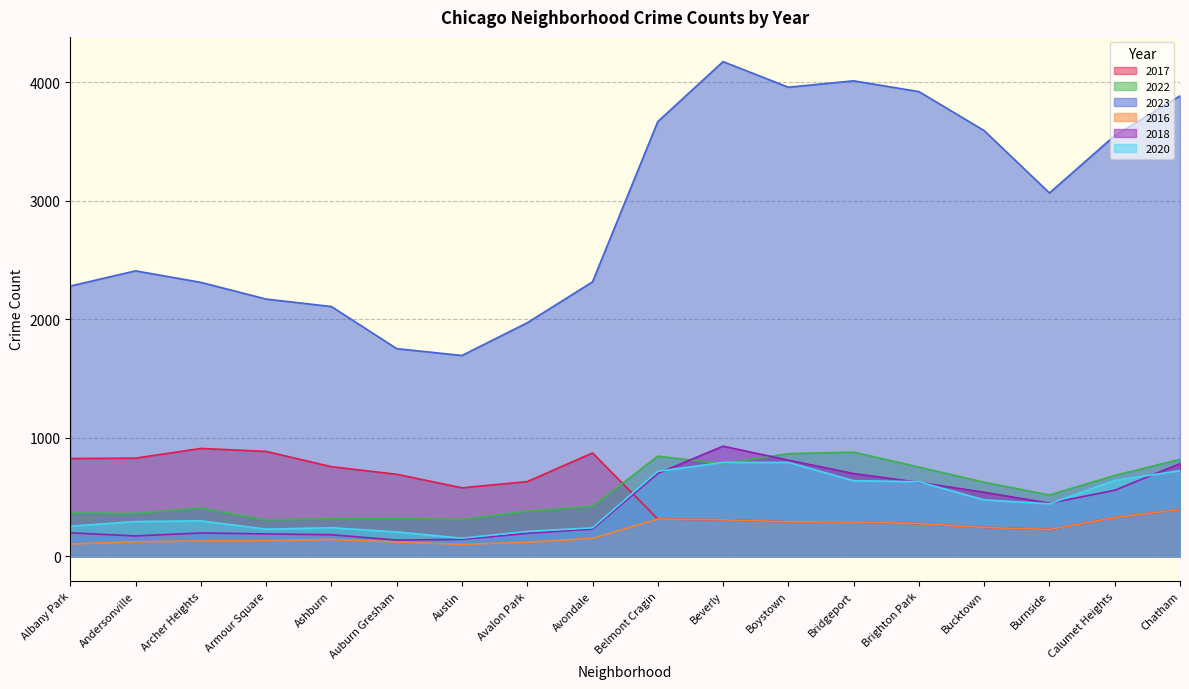

What is the total value across all series at Avalon Park?

3504